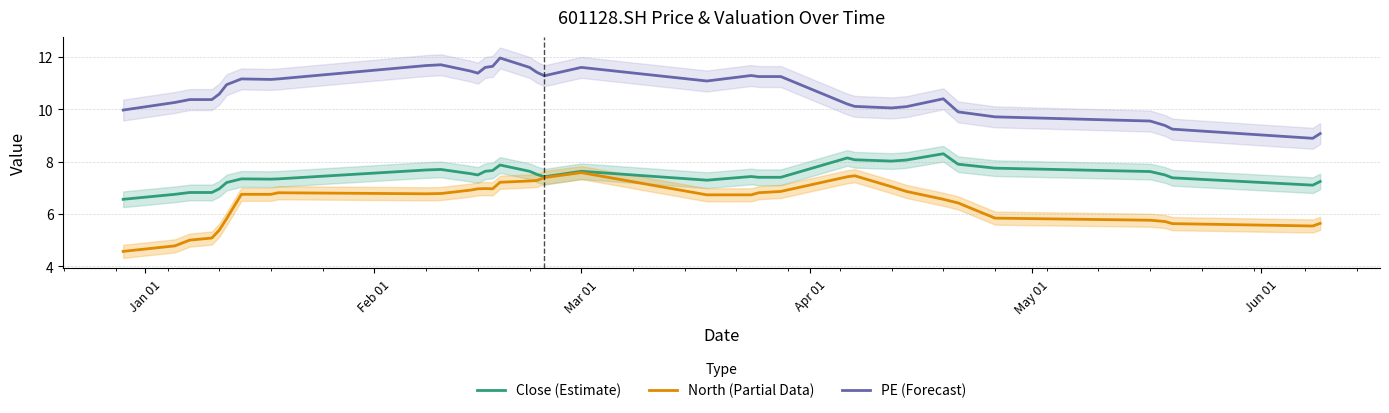

True or false: Close (Estimate) and PE (Forecast) intersect in this chart.

False